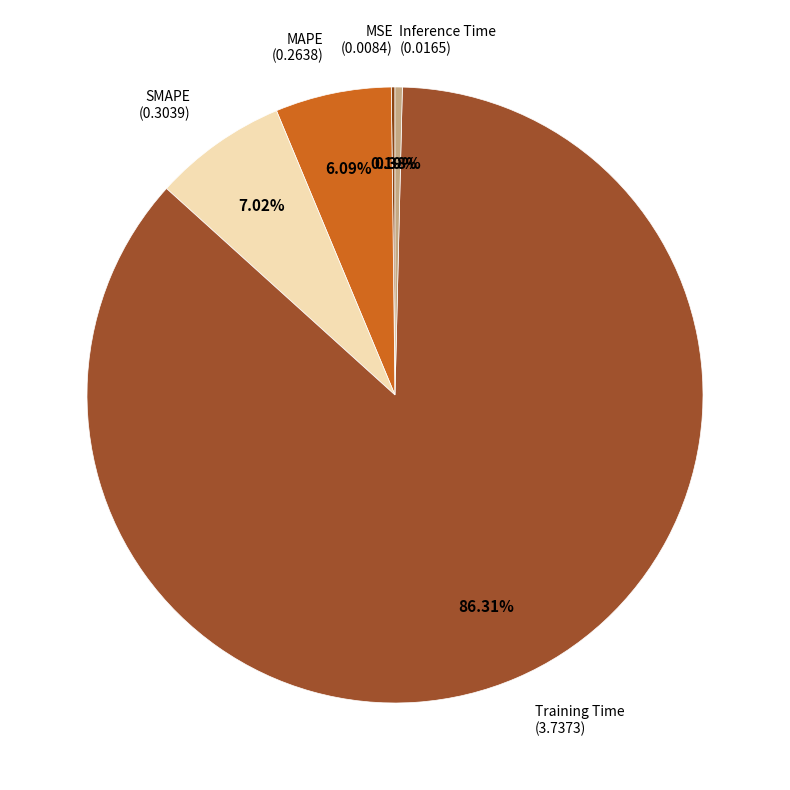

Which slice is the largest?

Training Time